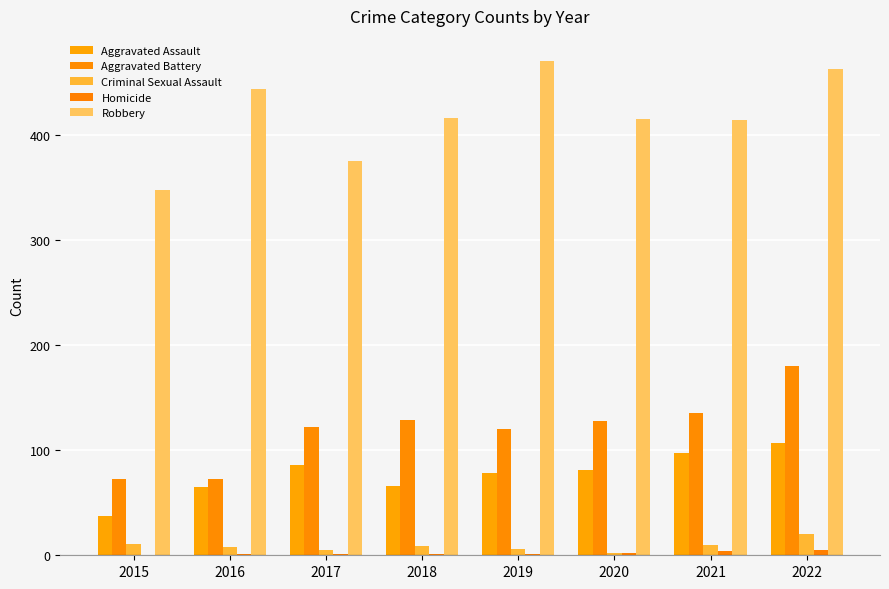

Is the value of Criminal Sexual Assault at 2020 greater than the value of Robbery at 2018?

No